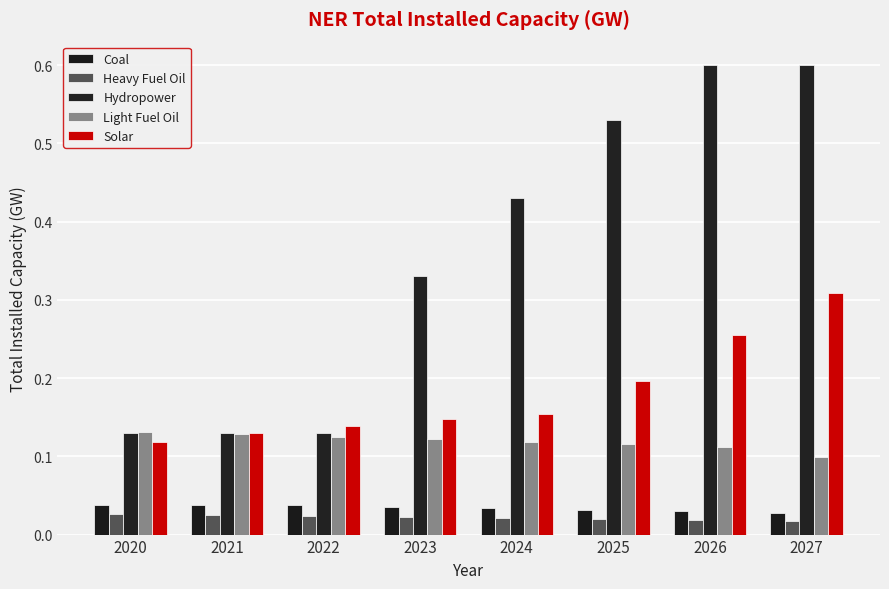

At 2022, list the series in order from smallest to largest.

Heavy Fuel Oil, Coal, Light Fuel Oil, Hydropower, Solar